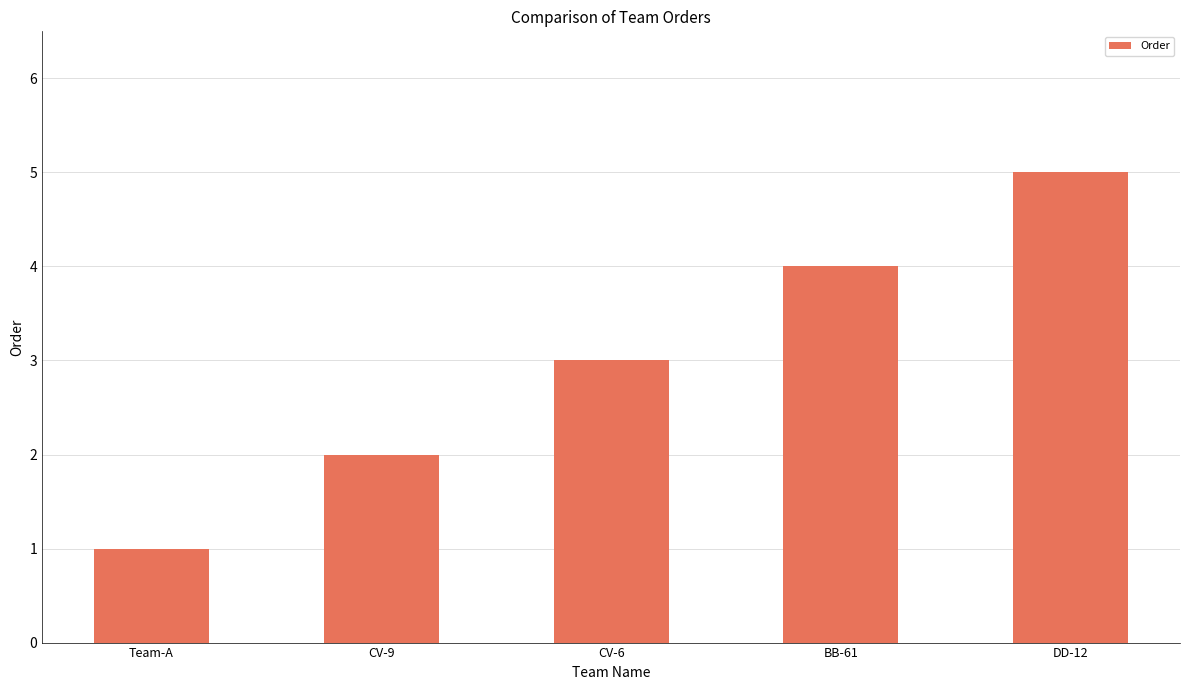

Is it true that the value at CV-6 is 3?

True